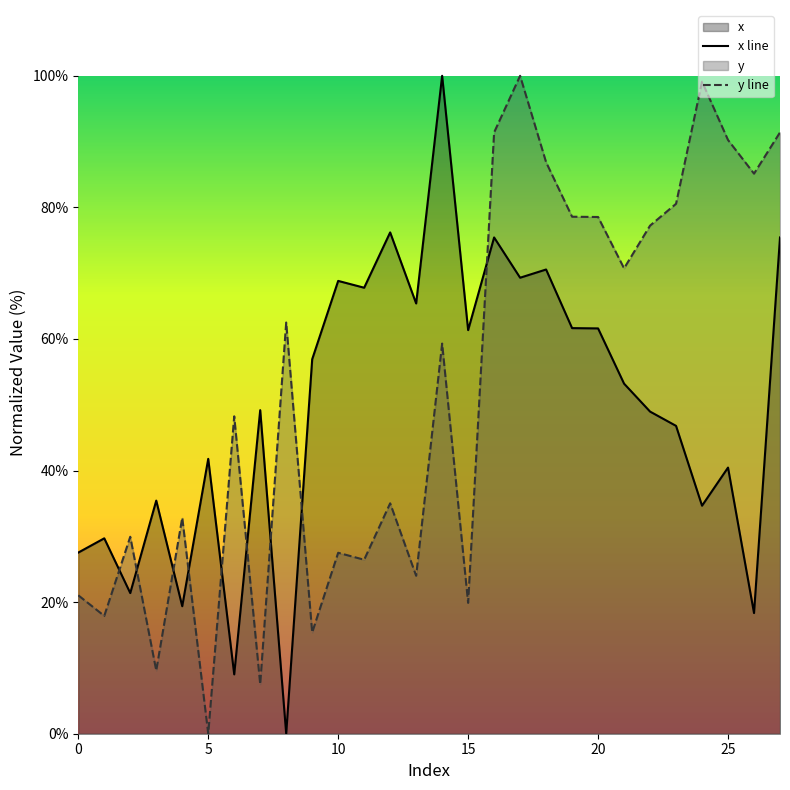

Rank the series by their maximum value, from lowest to highest.

x, y